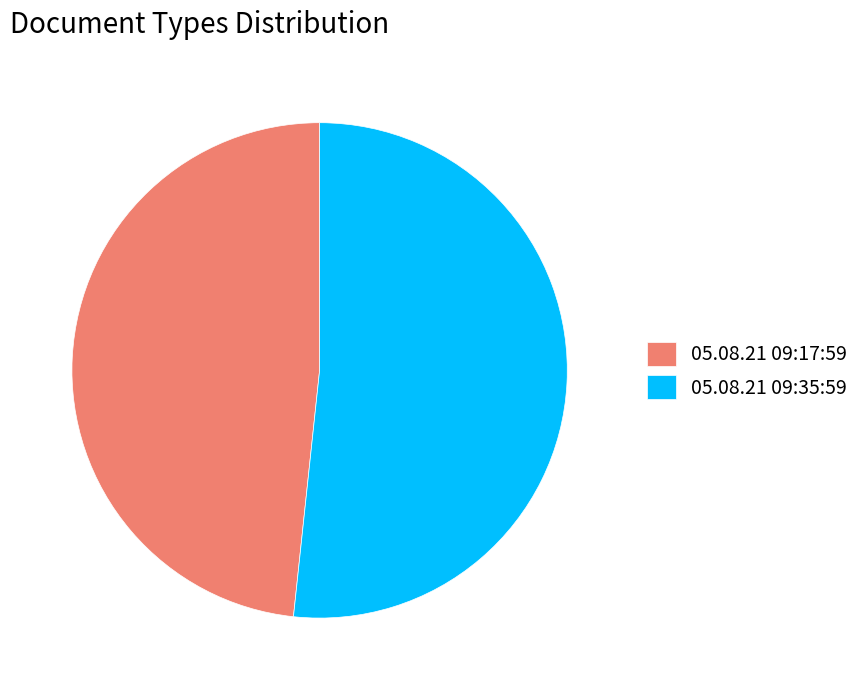

Is there any slice that represents more than half of the pie?

Yes